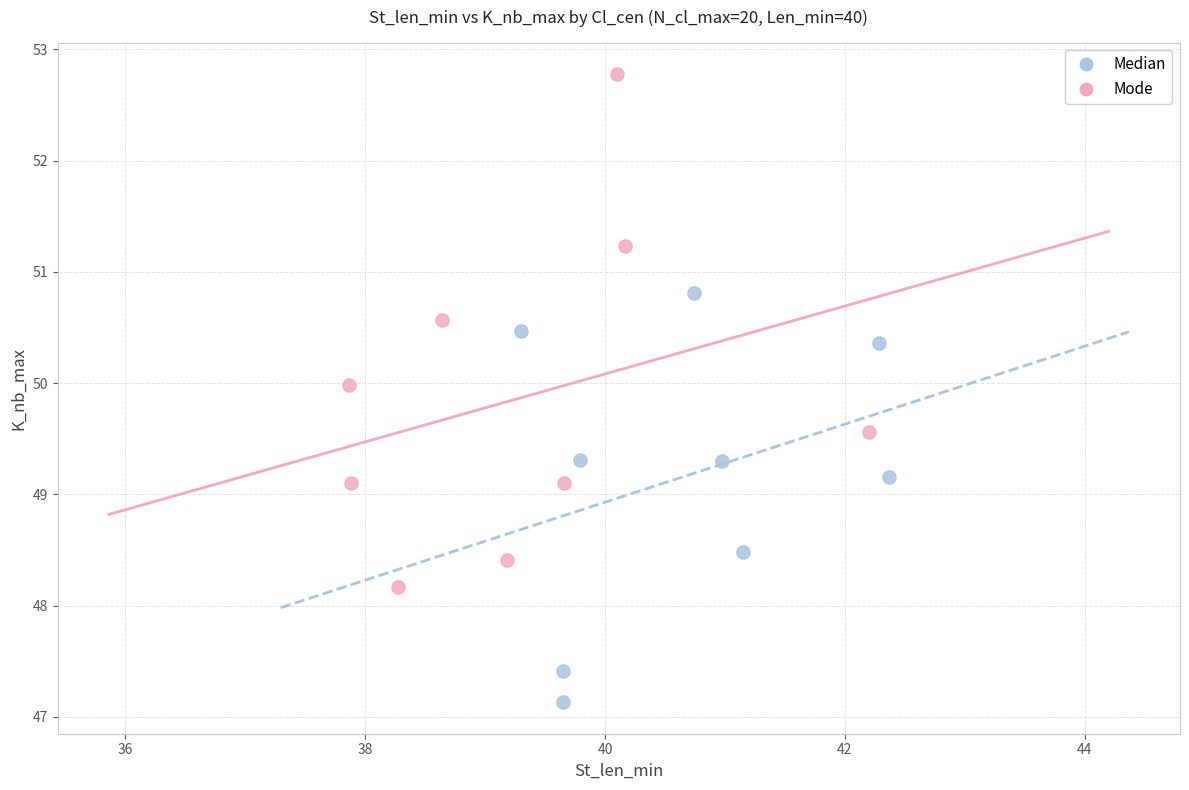

Which series reaches the minimum Y coordinate?

Median